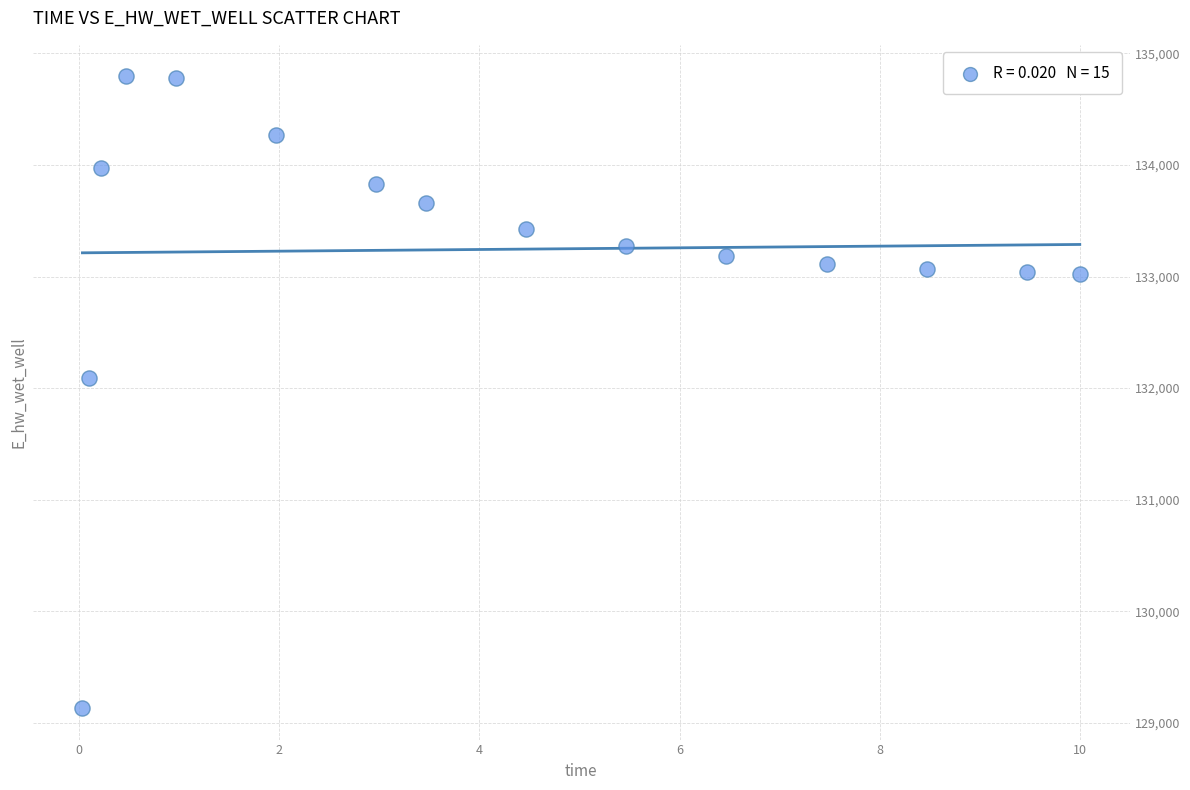

What is the range of X values (max minus min)?

10.0